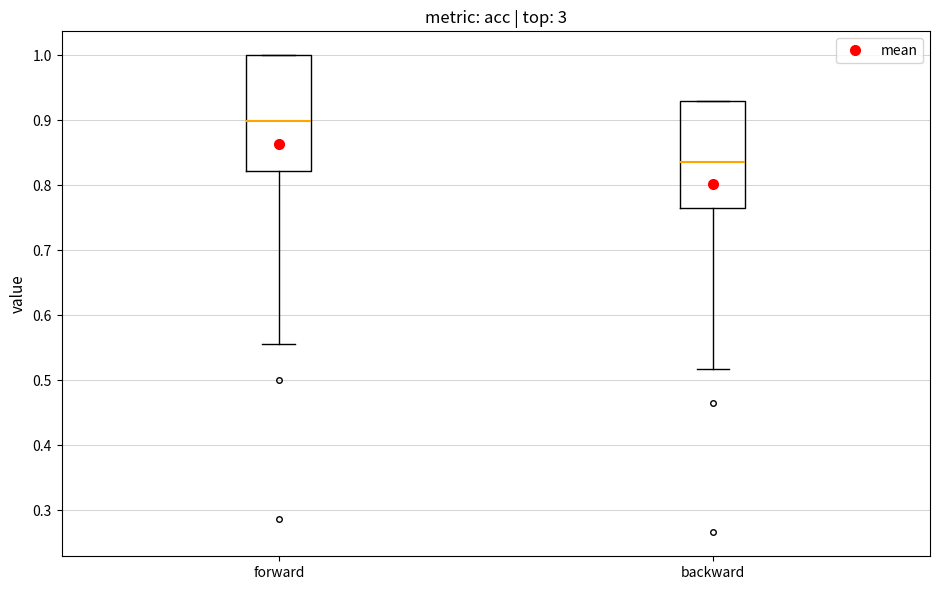

Where does the median line of the box for backward sit on the y-axis? The values are not printed on the chart, so give them approximately, as read against the axis.

0.84